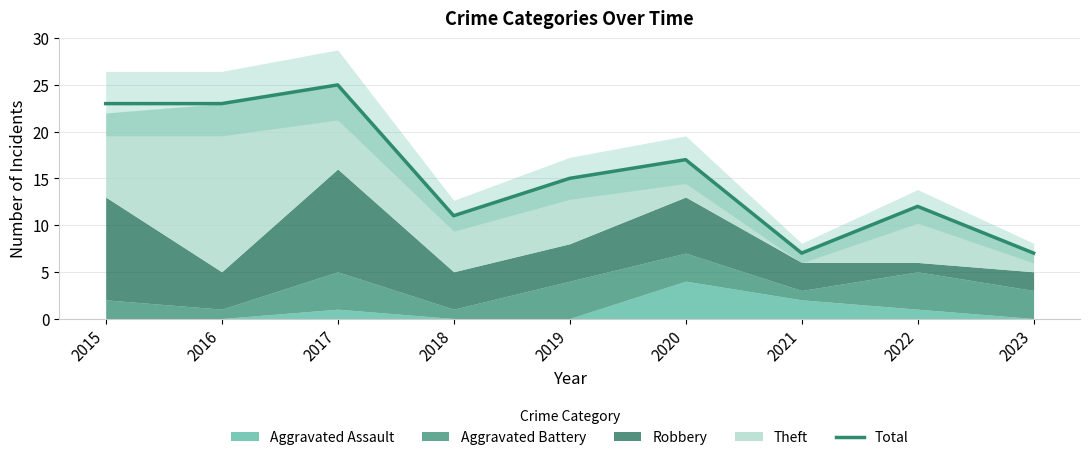

The chart shows a value of 7 at 2021. True or false?

True